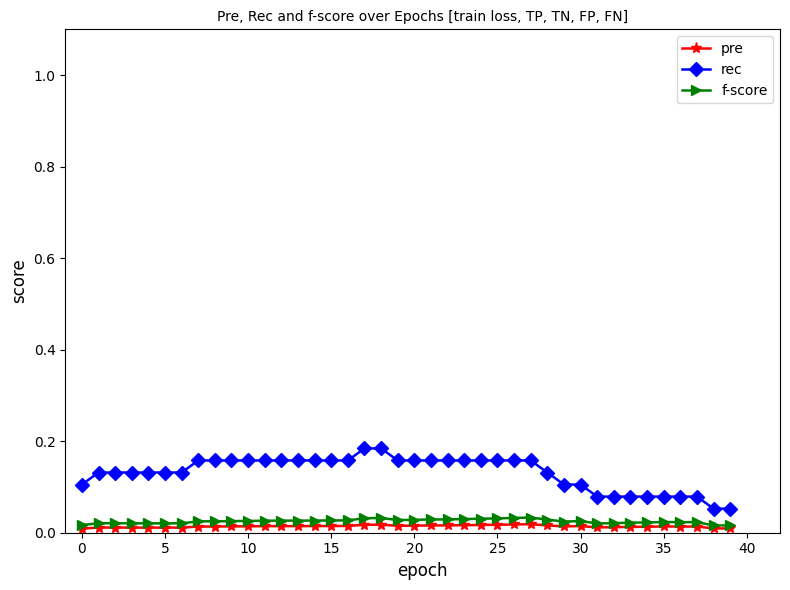

True or false: f-score and rec intersect in this chart.

False